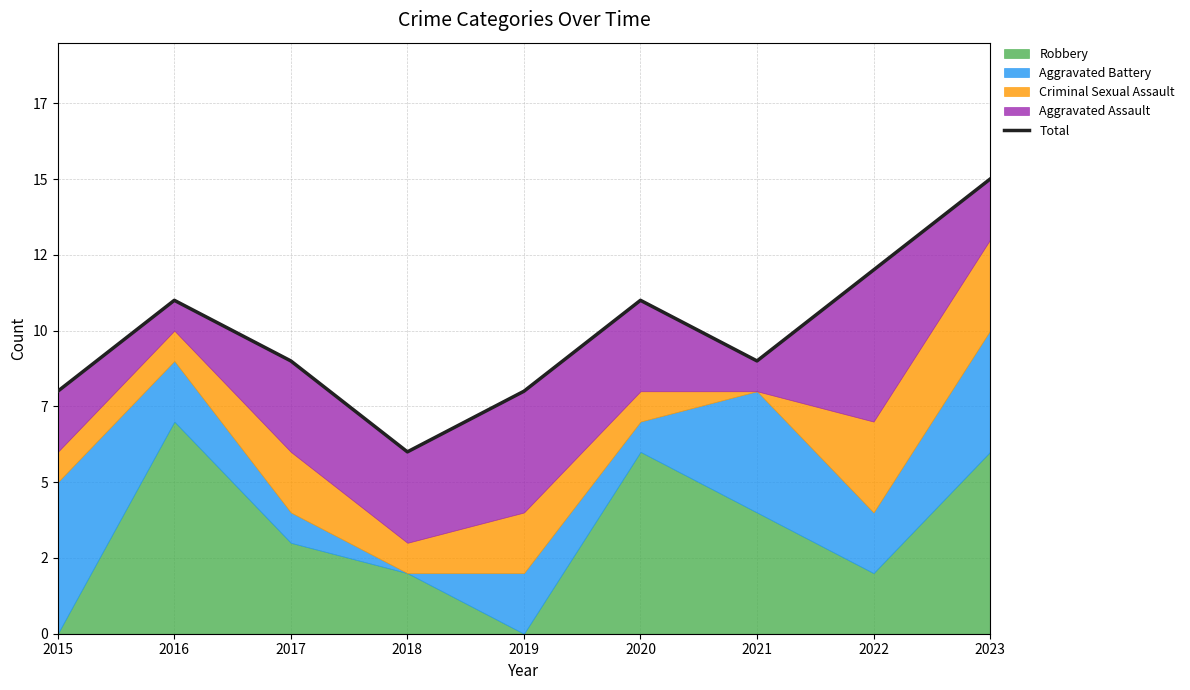

True or false: the data shows 9 at 2021.

True